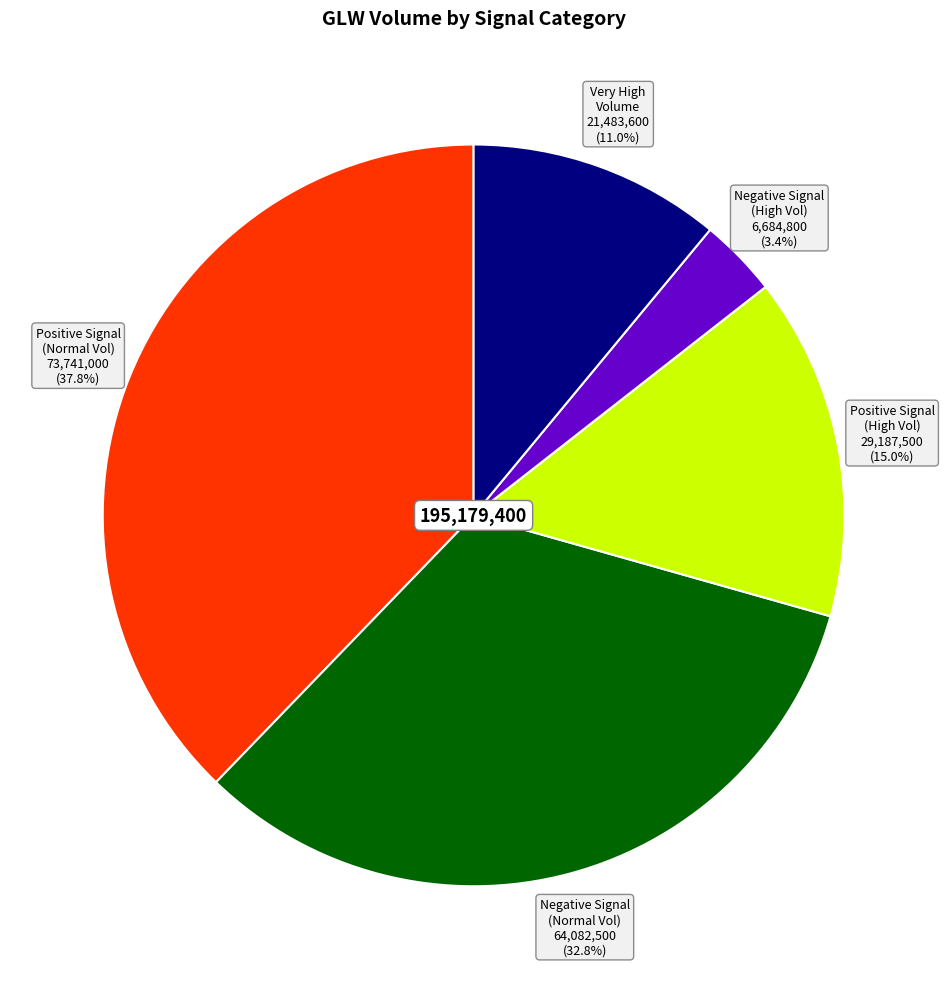

Is there any slice that represents more than half of the pie?

No